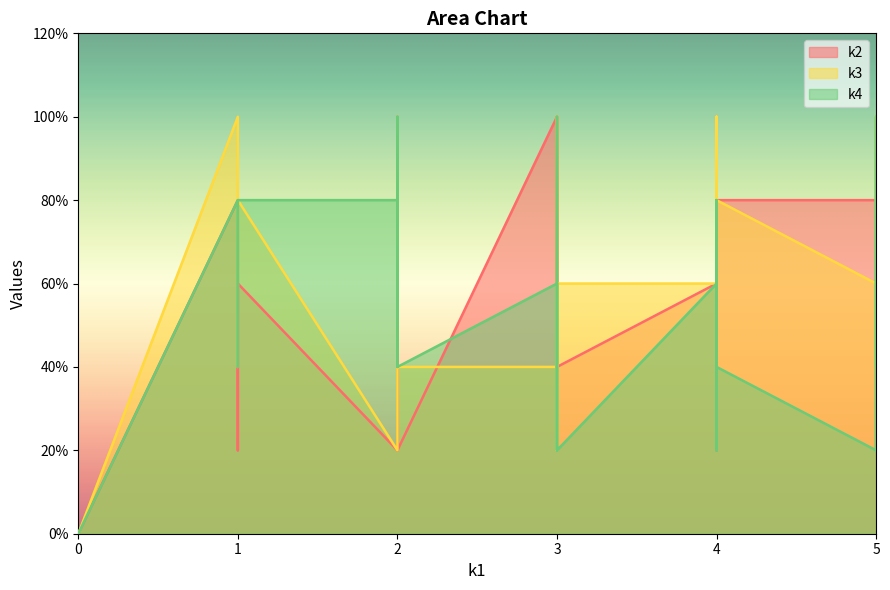

Does the chart have visible grid lines?

No